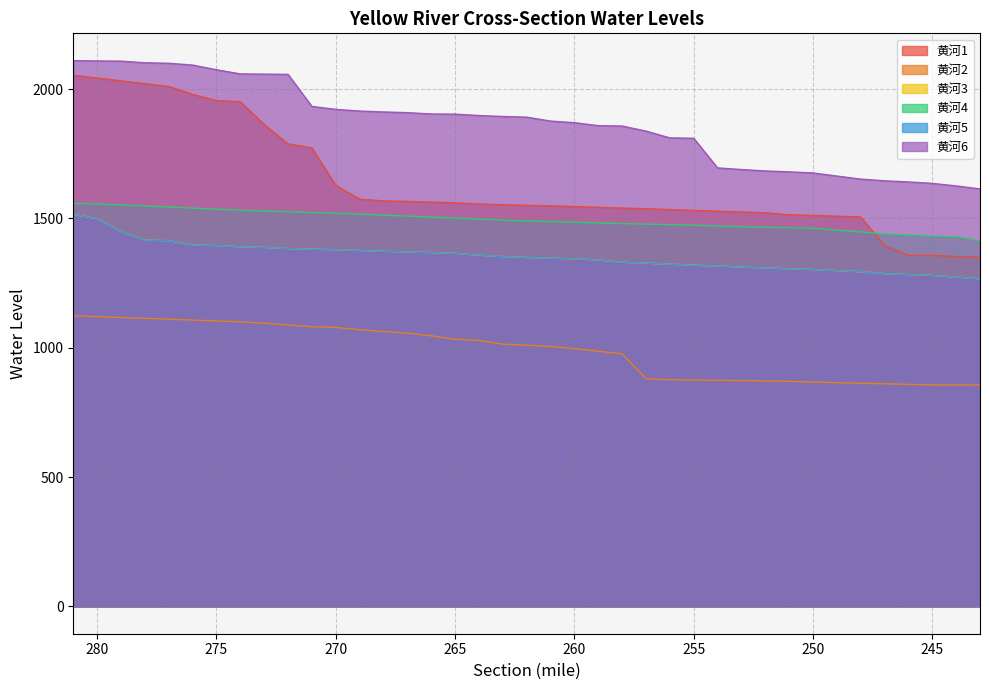

Which series has the largest range (max minus min)?

黄河1